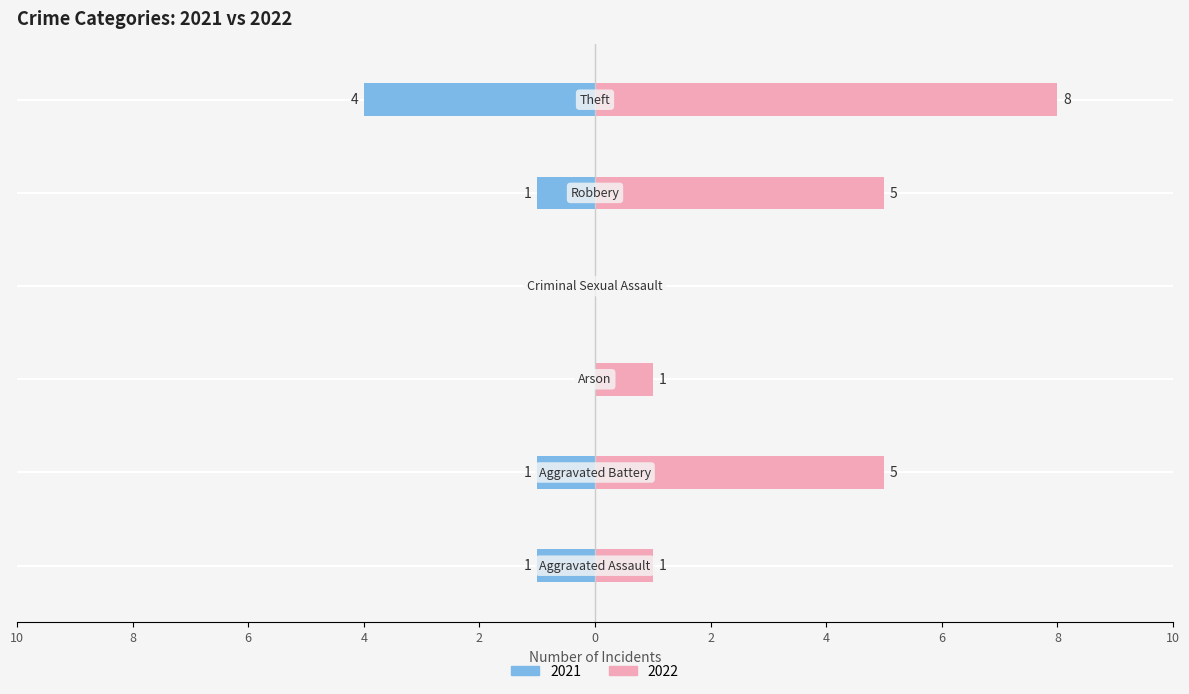

How many values in the 2021 series are below -1?

1